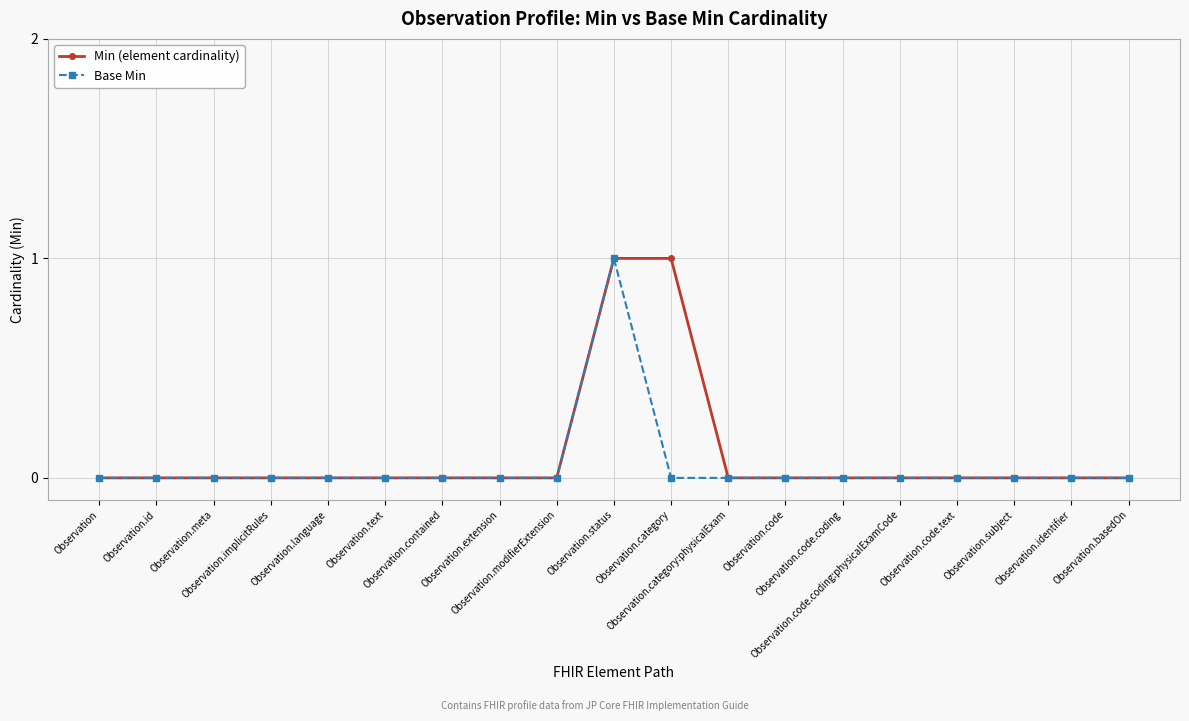

How many Base Min values are between 0 and 1?

19